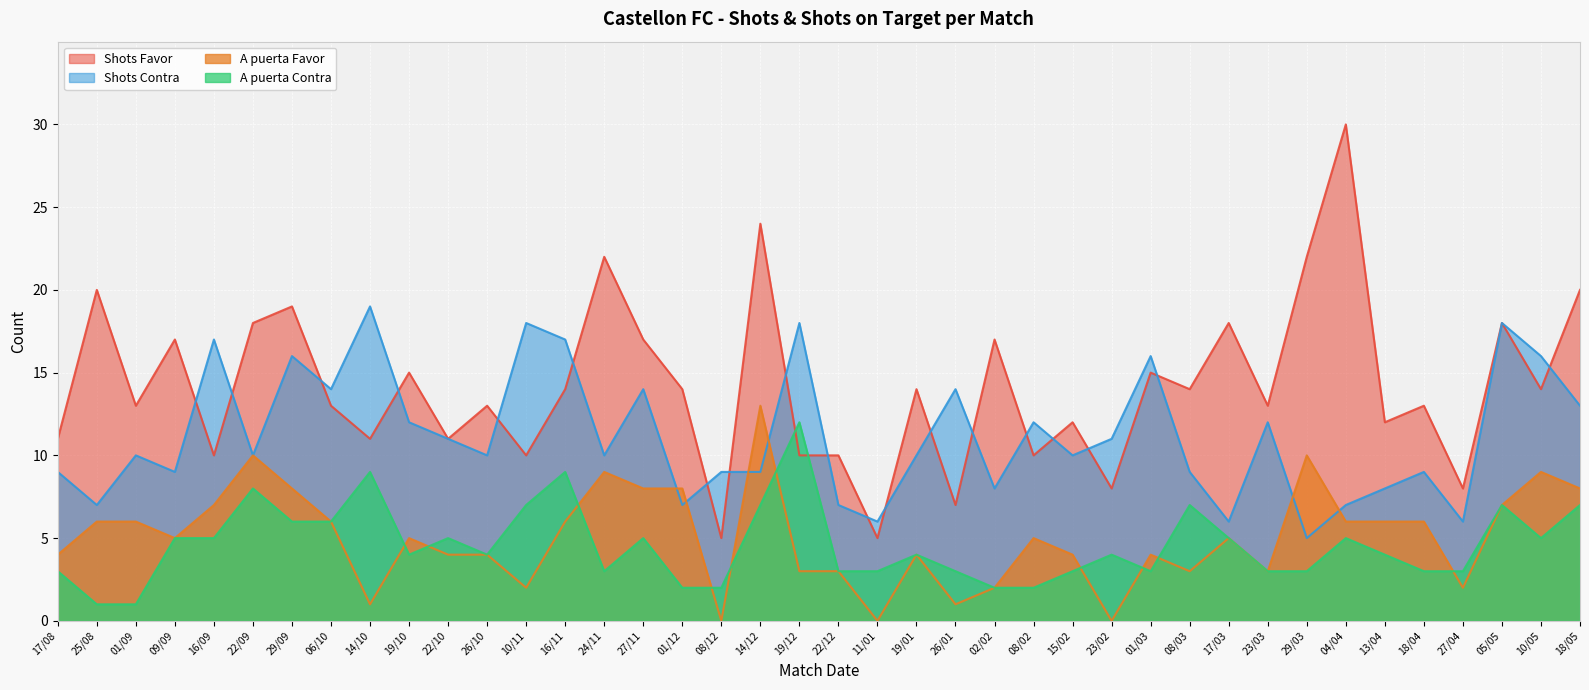

List the labels in order of A puerta Favor value, largest first.

14/12, 22/09, 29/03, 24/11, 10/05, 29/09, 27/11, 01/12, 18/05, 16/09, 05/05, 25/08, 01/09, 06/10, 16/11, 04/04, 13/04, 18/04, 09/09, 19/10, 08/02, 17/03, 17/08, 22/10, 26/10, 19/01, 15/02, 01/03, 19/12, 22/12, 08/03, 23/03, 10/11, 02/02, 27/04, 14/10, 26/01, 08/12, 11/01, 23/02